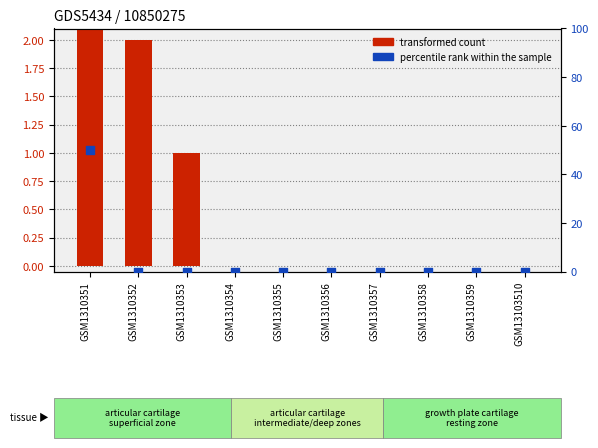

Which series reaches the maximum Y coordinate?

percentile rank within the sample